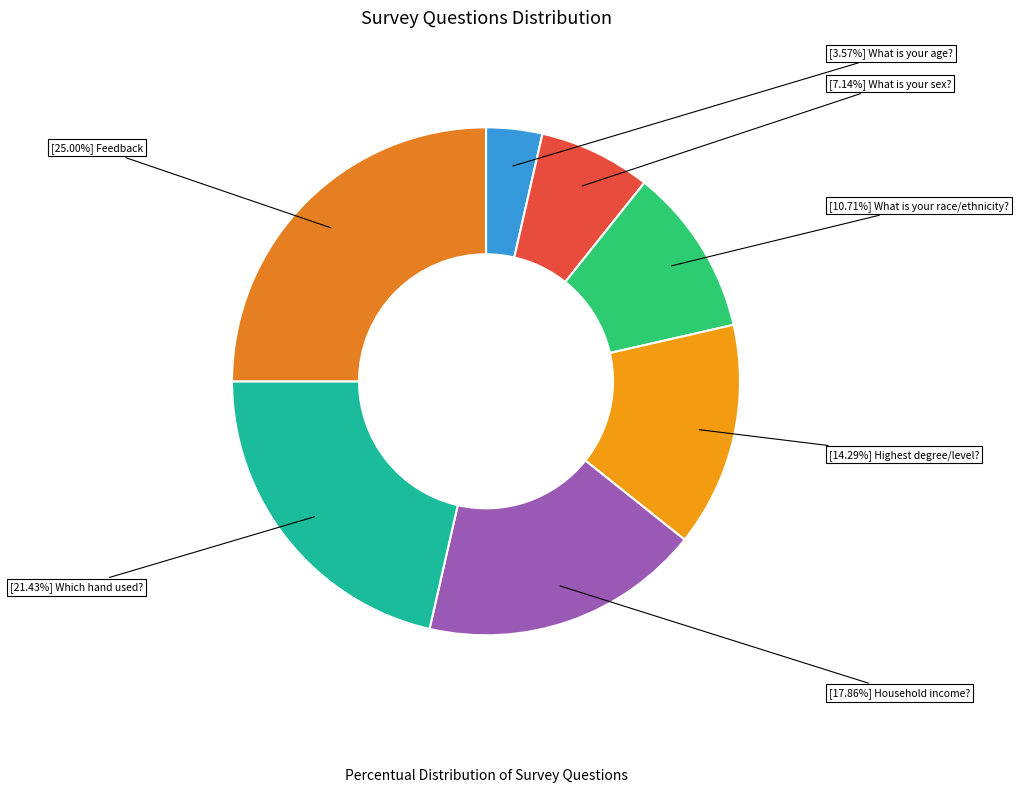

How many segments does this pie chart have?

7